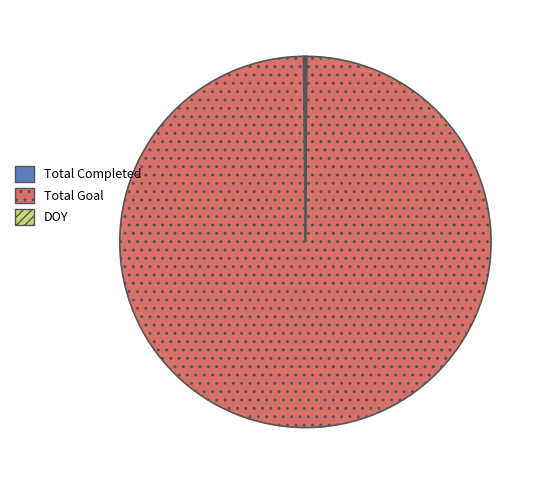

What is the largest slice in the pie chart?

Total Goal